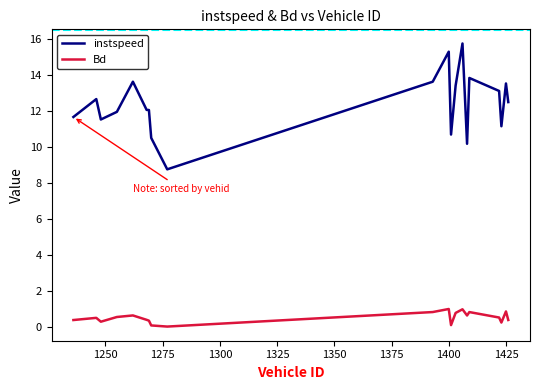

In Bd, how many points are lower than both neighbors (excluding endpoints)?

5